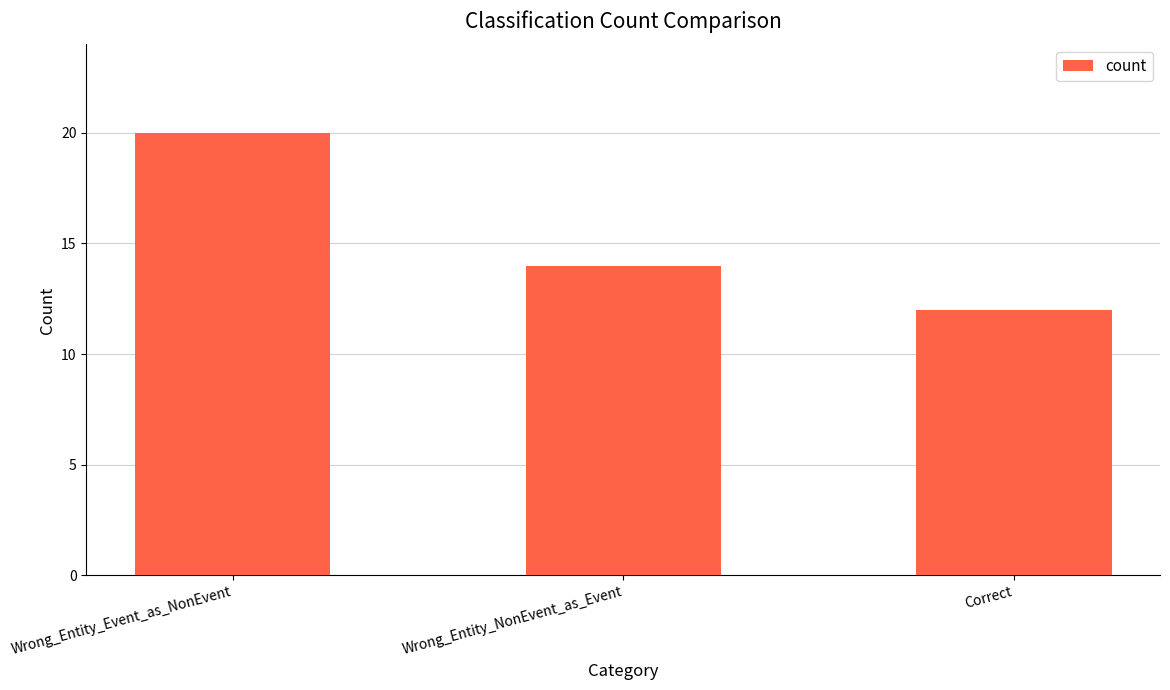

Reading right to left, extract all data points from this chart.

Correct=12	Wrong_Entity_NonEvent_as_Event=14	Wrong_Entity_Event_as_NonEvent=20